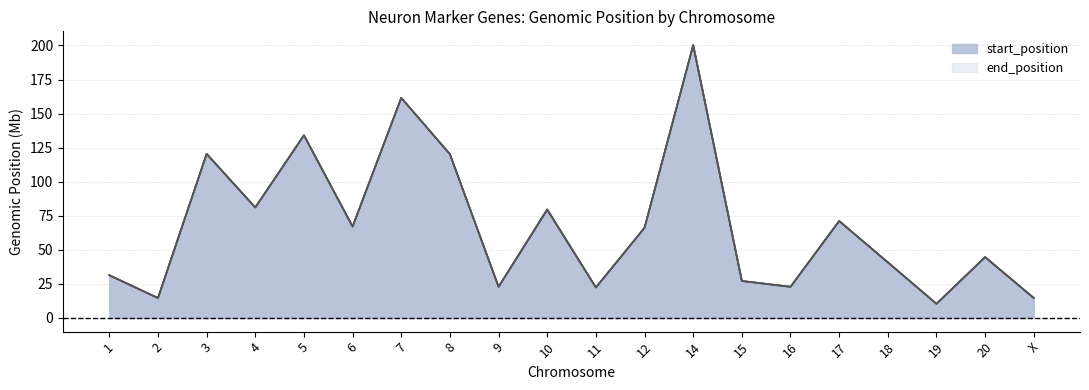

What is the label of the 17th point from the right?

4